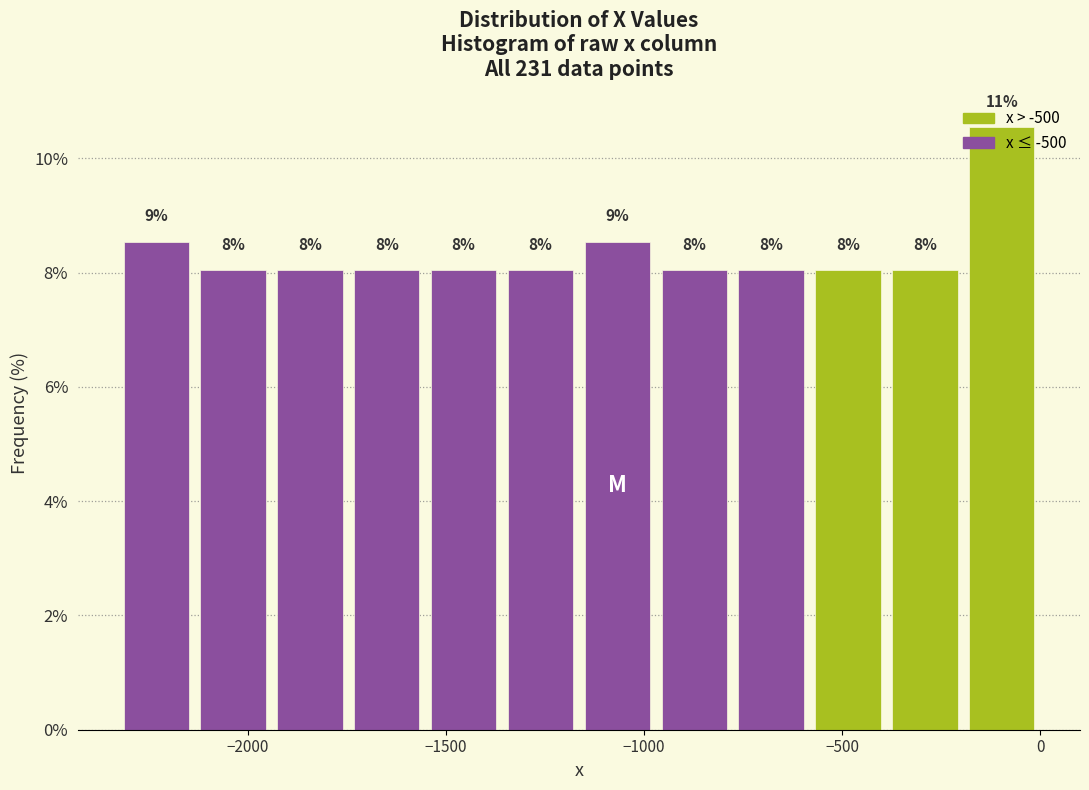

Around what value on the x-axis is the tallest bar? Give the approximate position of its centre, as read against the axis.

-100